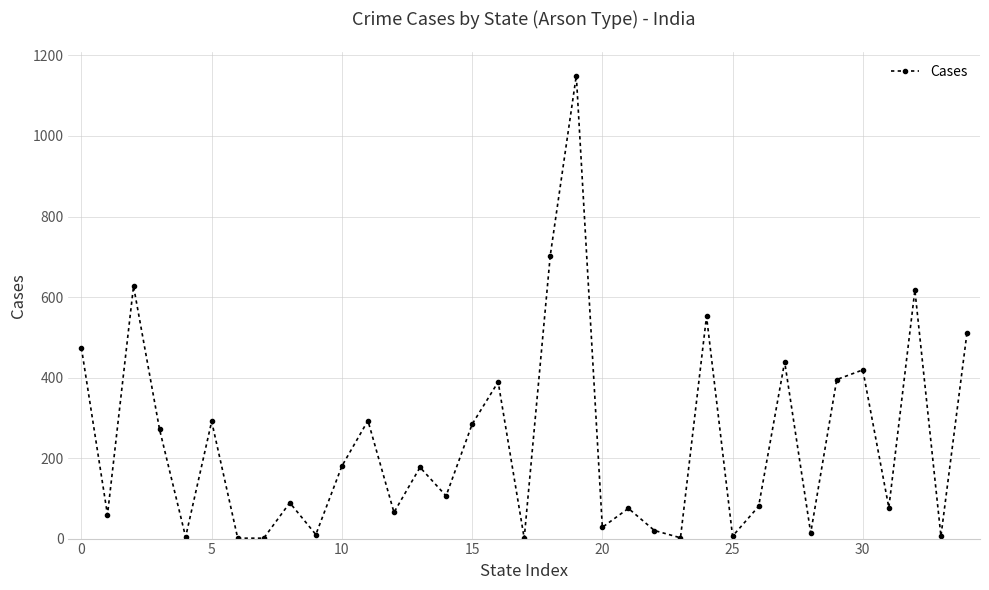

How many data points are less than 106?

17